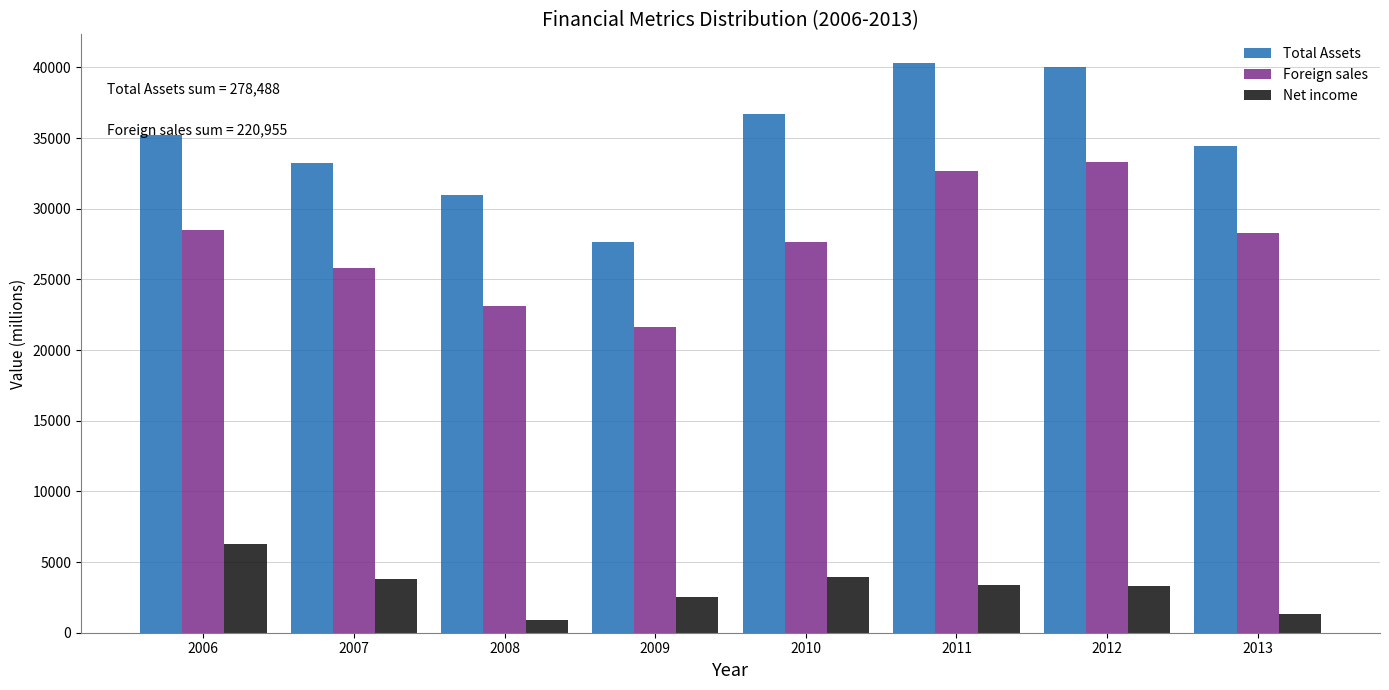

At 2013, list the series in order from largest to smallest.

Total Assets, Foreign sales, Net income